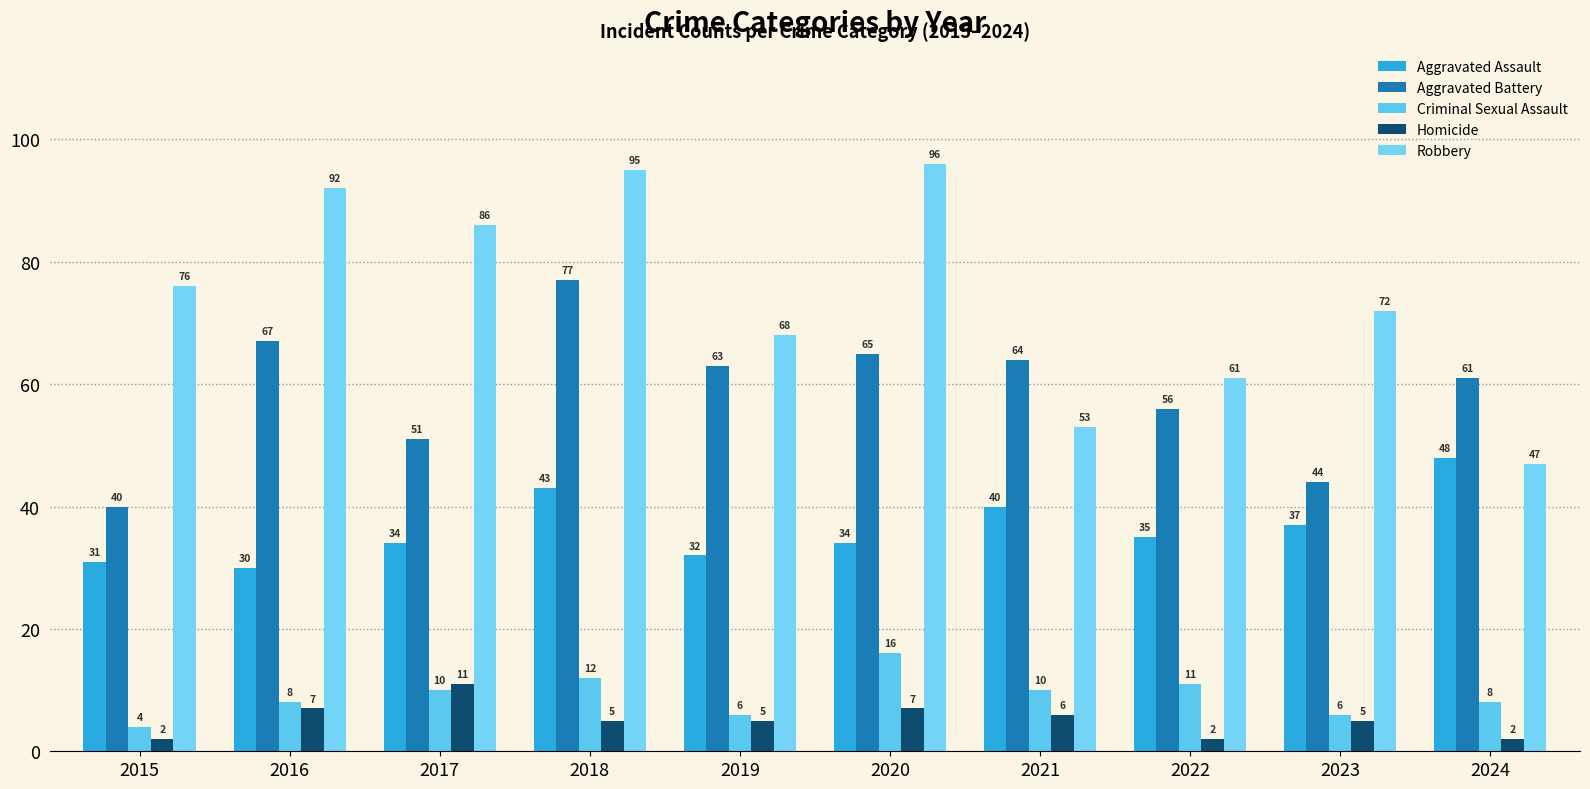

What is the value of the Aggravated Assault bar at the 6th from the left?

34